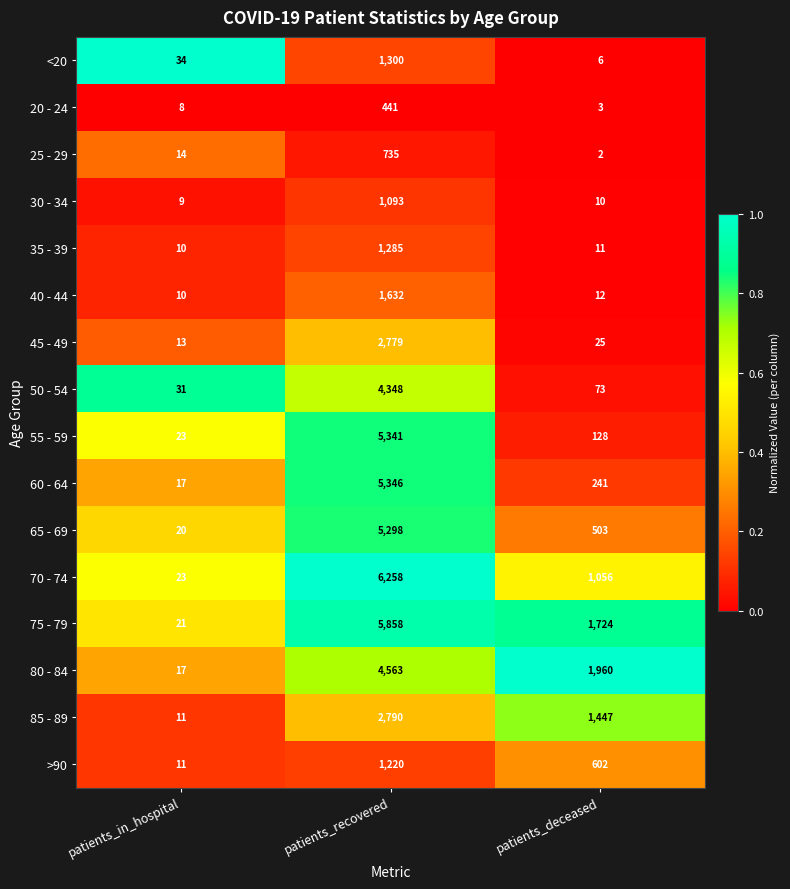

Which series has the largest total across all categories?

75 - 79